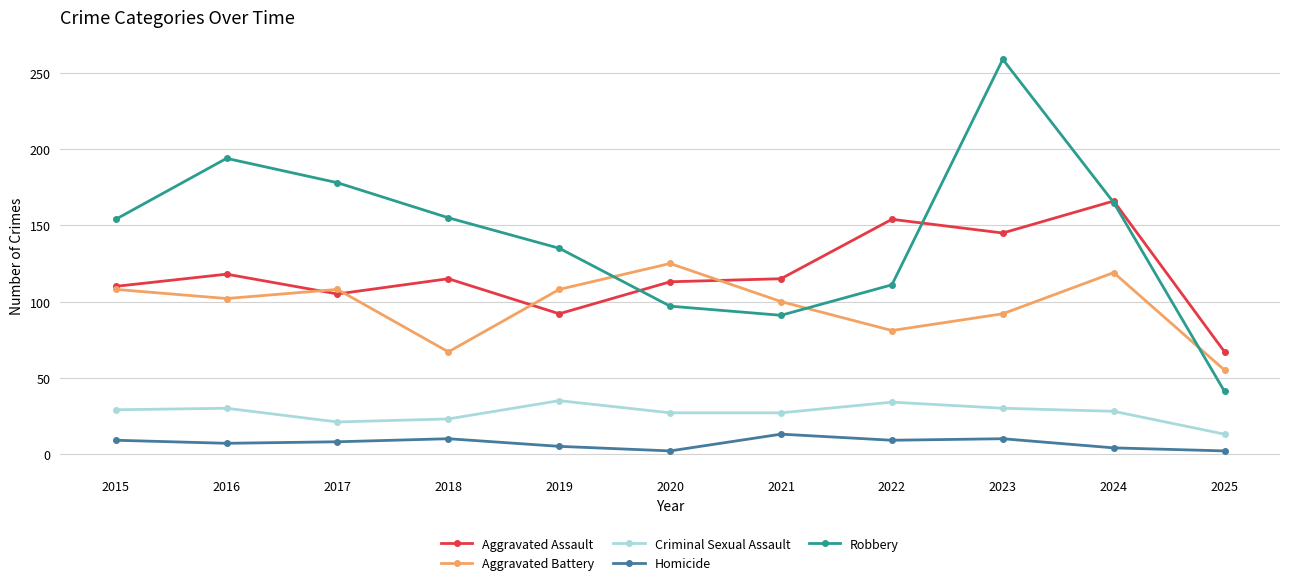

What is the total value across all series at 2017?

420